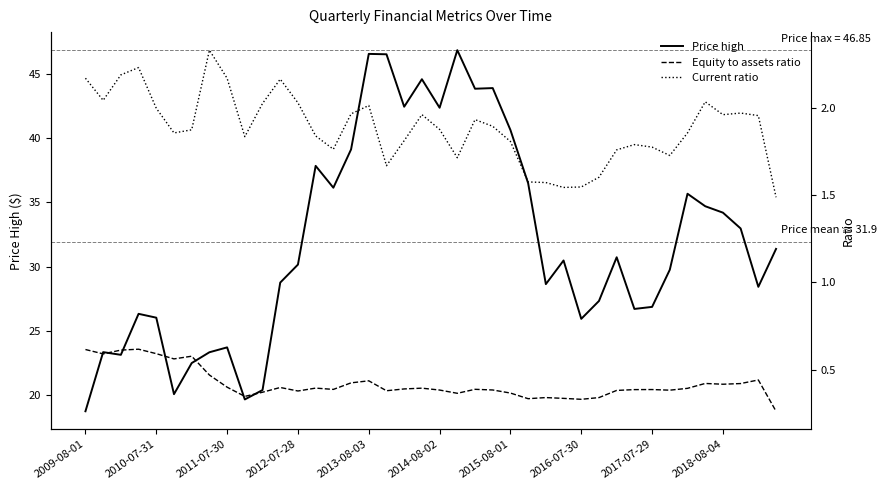

The Price high series shows 30.2 at 2012-07-28. True or false?

True